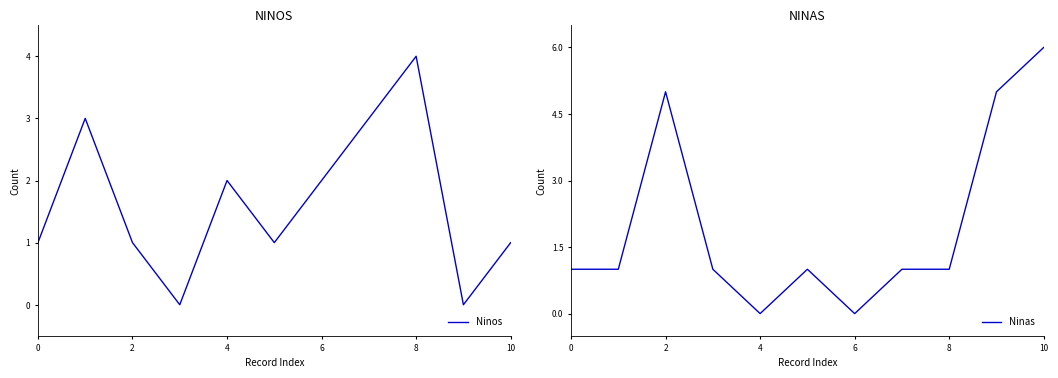

Which category has the highest value in the Ninas series?

10